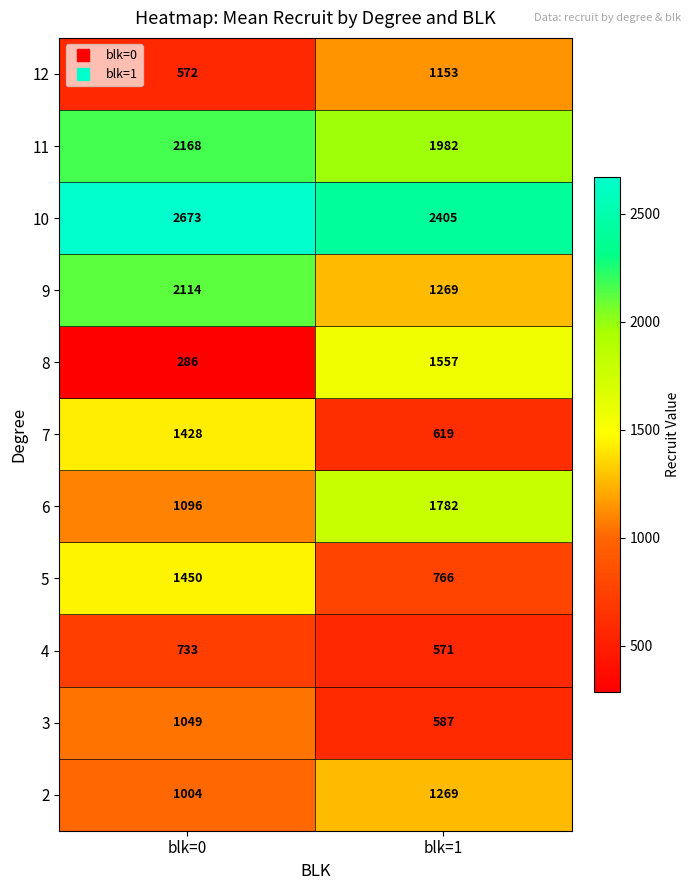

At how many categories does at least one series exceed 2198?

2